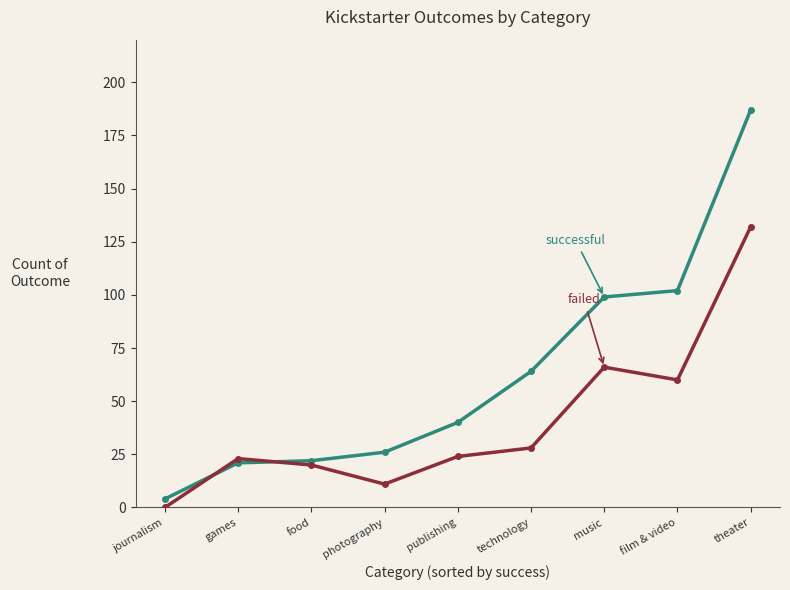

What is the maximum value shown in the chart?

187